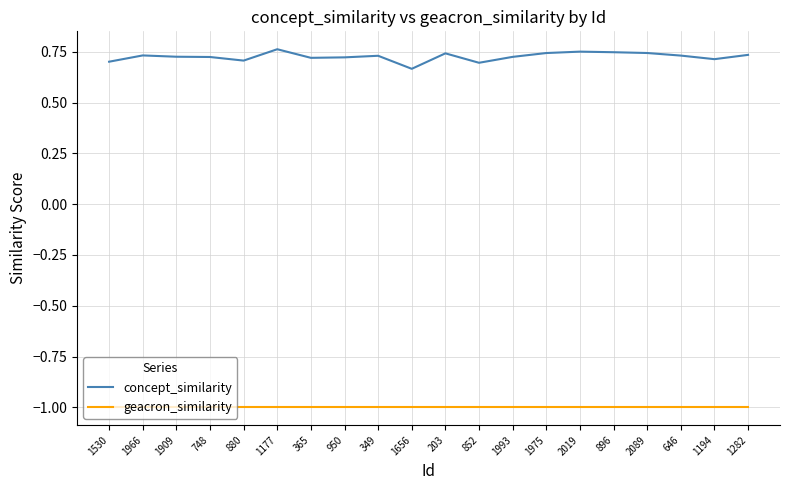

Is this an area chart (filled region under the line)?

No